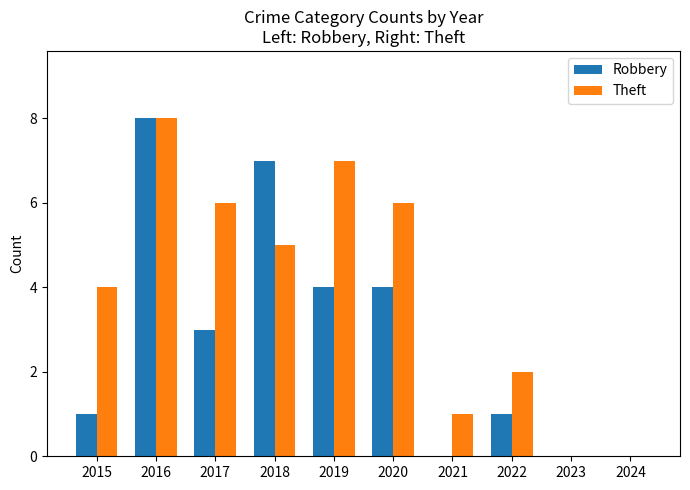

What is the sum of the Robbery values at 2016 and 2023?

8